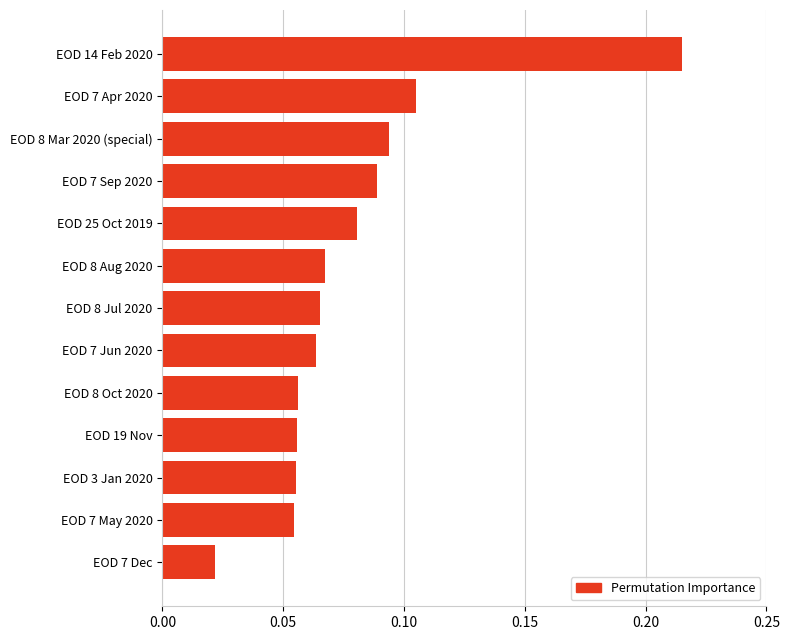

Which category has the lowest value across all series?

EOD 7 Dec